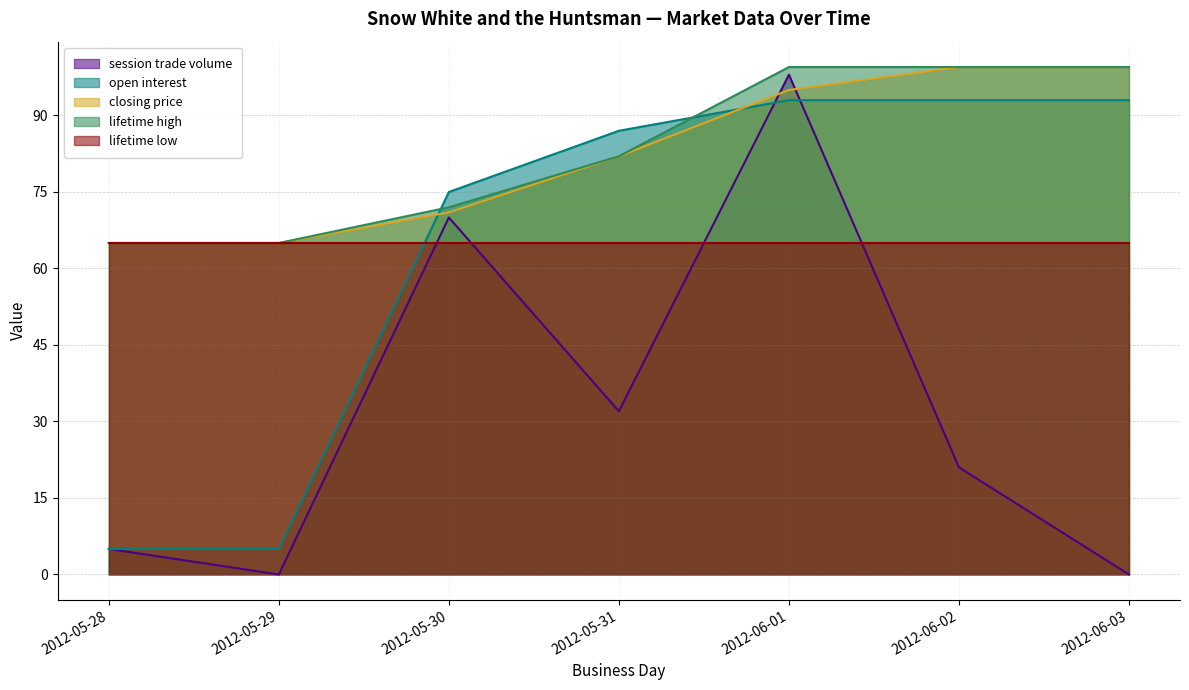

The value of lifetime high at 2012-06-03 is 142.0. True or false?

False